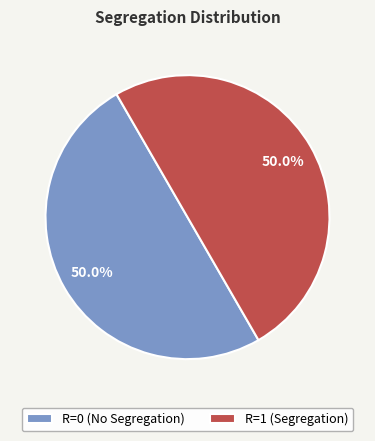

How many slices are in this pie chart?

2